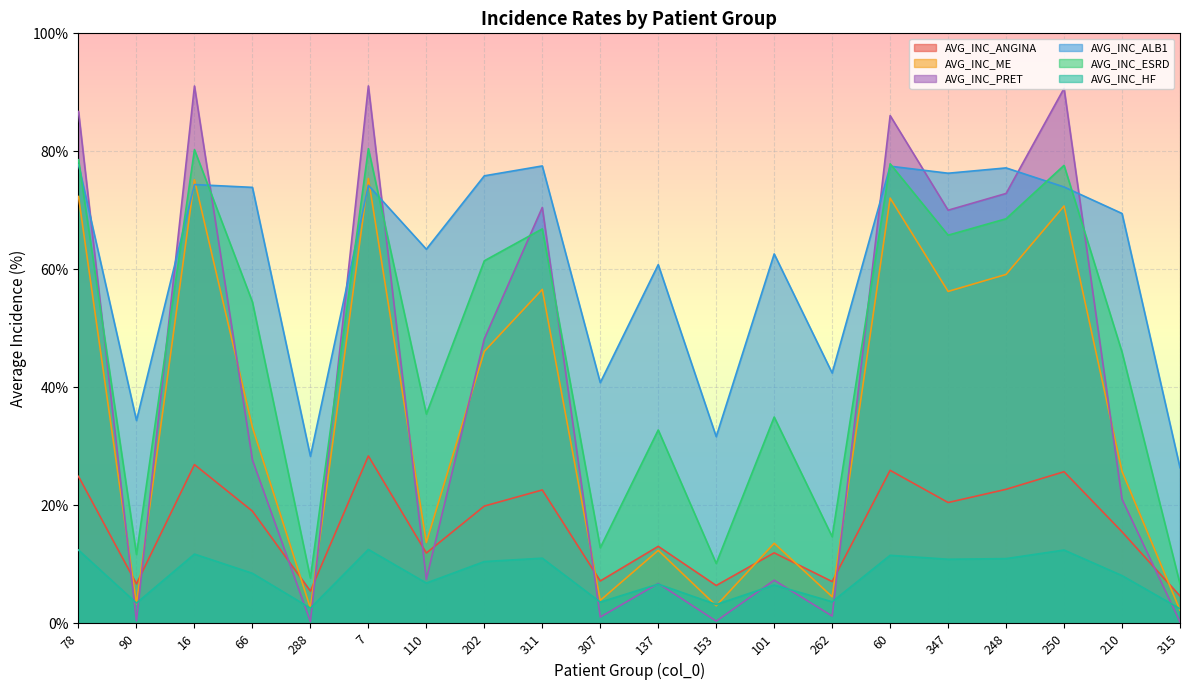

List the series in order of their peak value, lowest first.

AVG_INC_HF, AVG_INC_ANGINA, AVG_INC_ME, AVG_INC_ALB1, AVG_INC_ESRD, AVG_INC_PRET